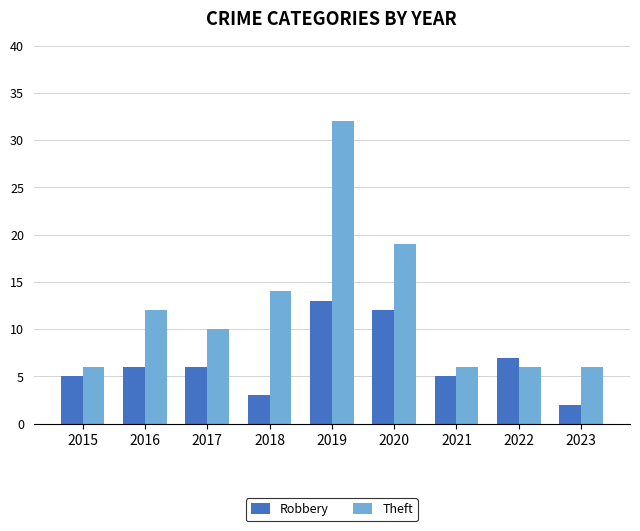

At which label is Theft closest to 19?

2020